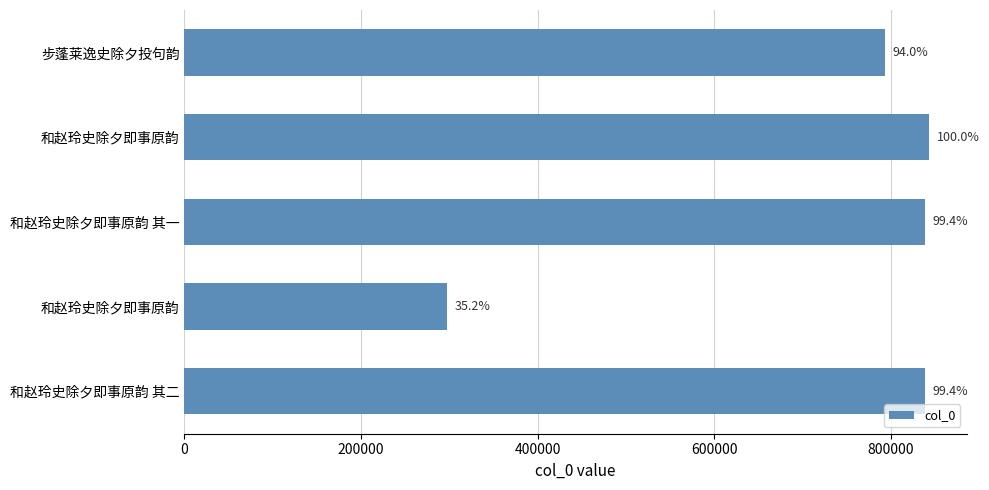

What is the minimum value shown in the chart?

297312